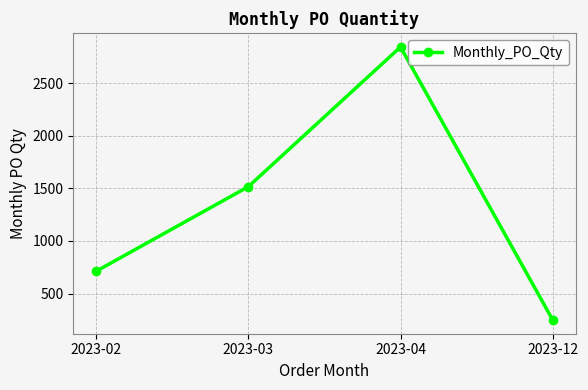

True or false: the data shows 605 at 2023-03.

False